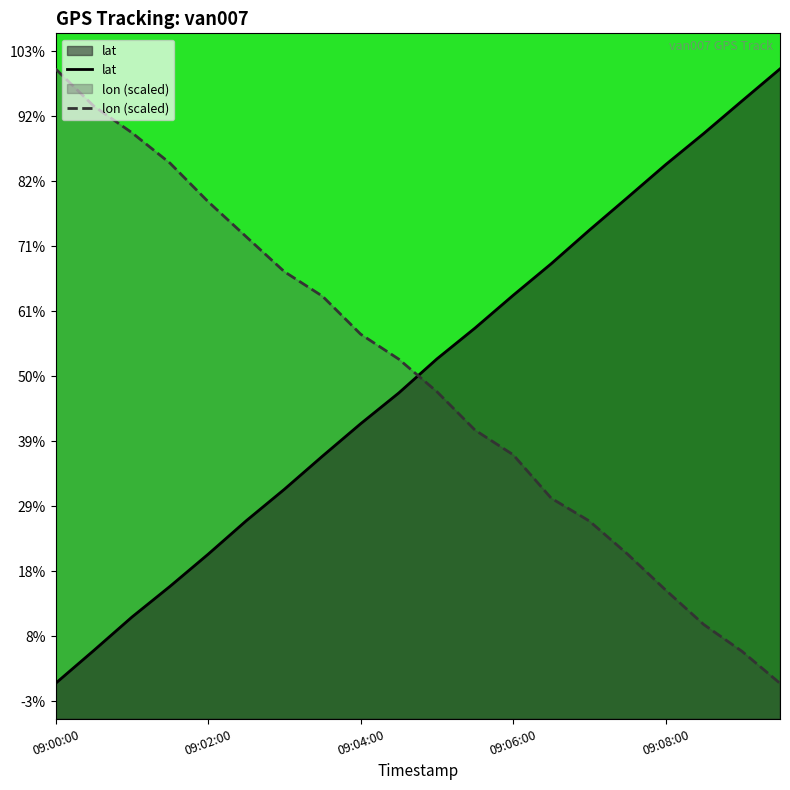

What is the maximum value shown in the chart?

14.6